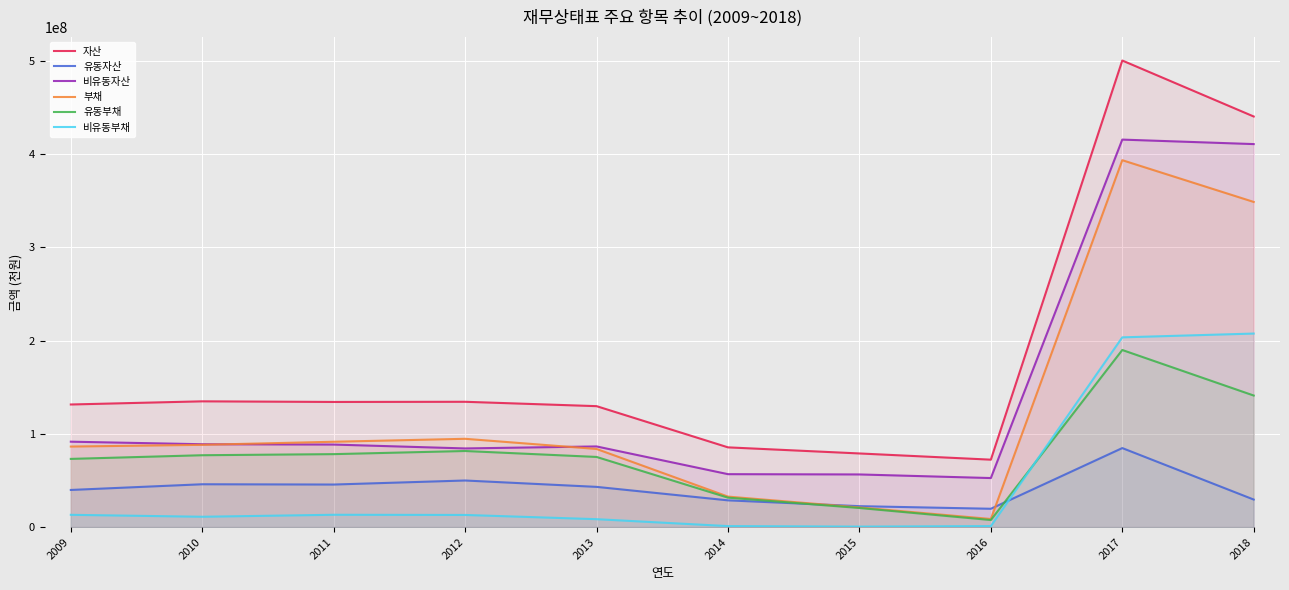

List the series in order of their peak value, lowest first.

유동자산, 유동부채, 비유동부채, 부채, 비유동자산, 자산